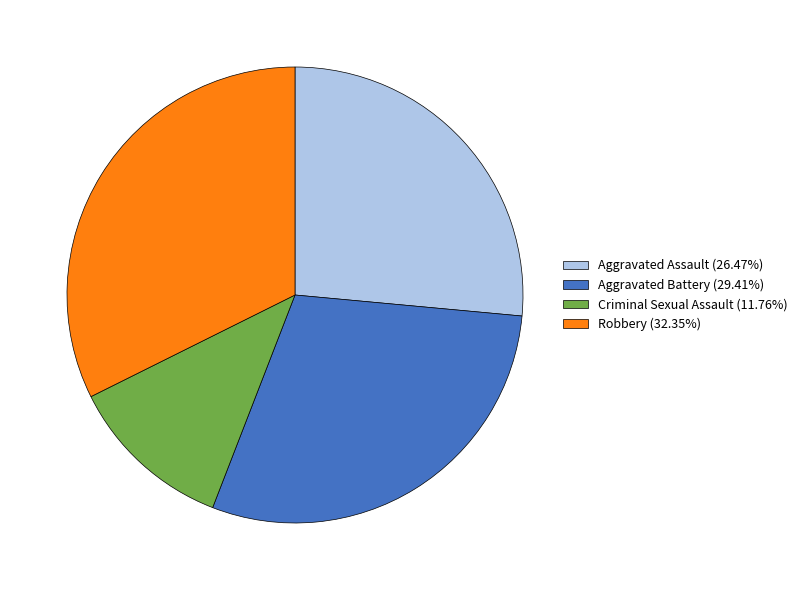

Combined, do Aggravated Battery (29.41%) and Aggravated Assault (26.47%) account for over 50%?

Yes